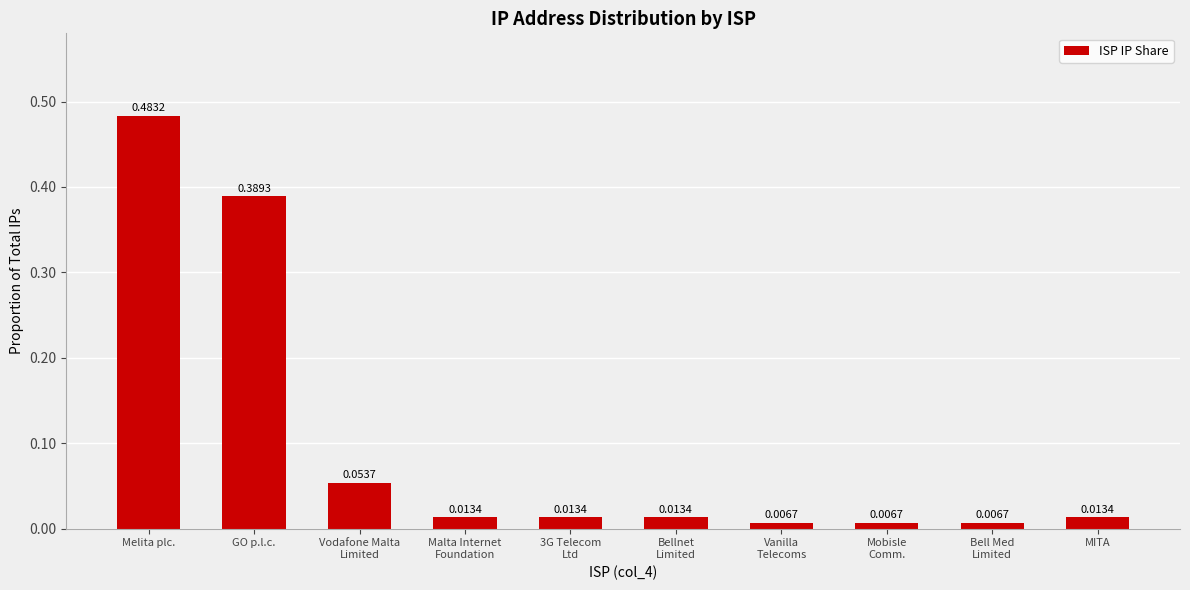

What is the label of the 10th bar from the left?

MITA